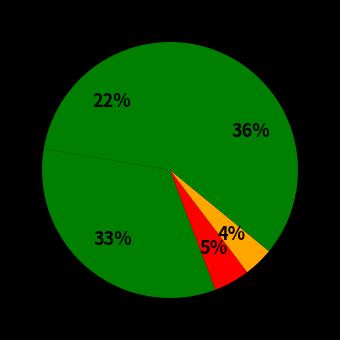

Count the number of slices in the pie.

5